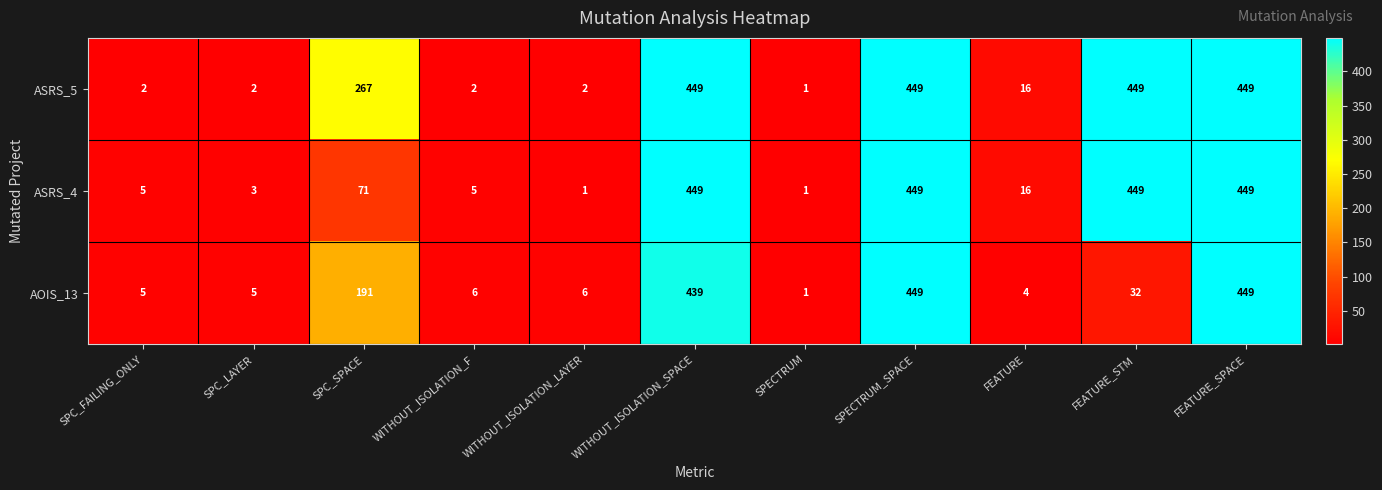

What is the maximum value shown in the chart?

449